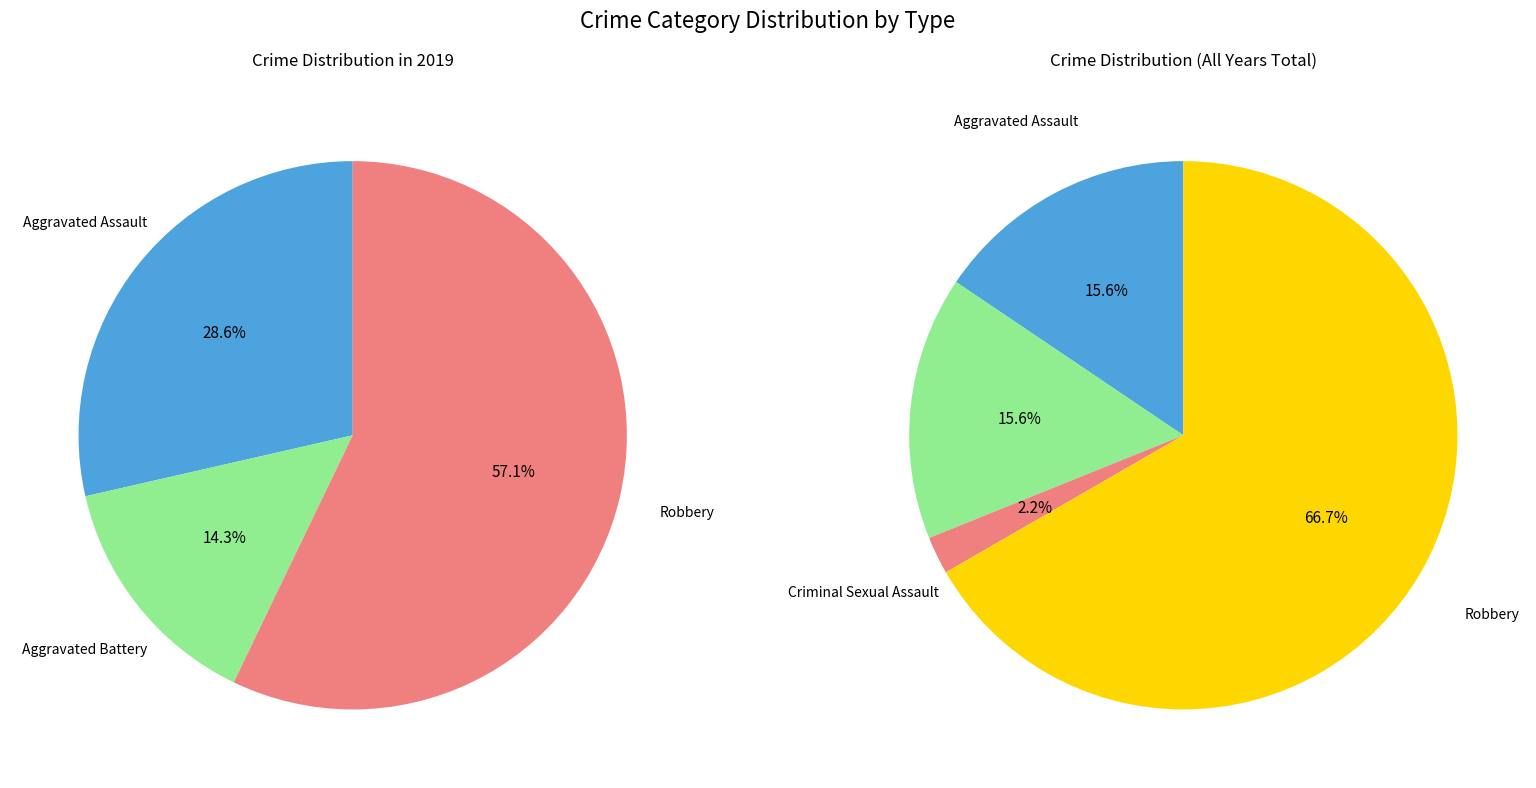

How many slices are in this pie chart?

4